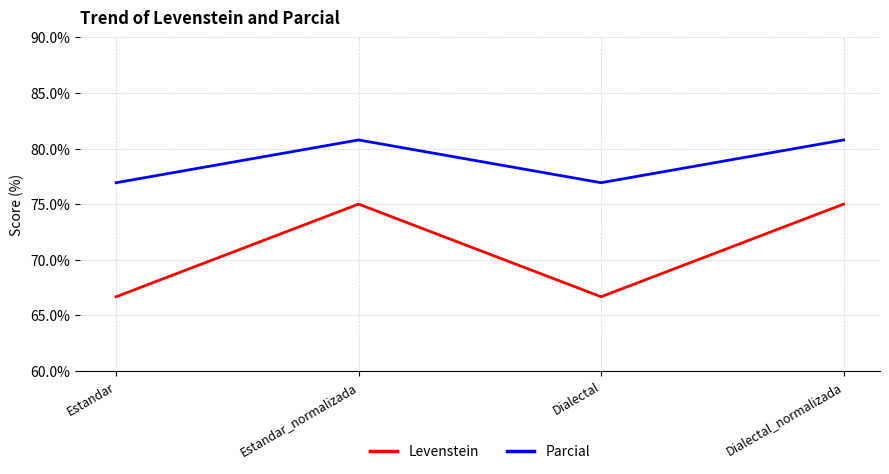

What is the greatest value displayed?

80.8